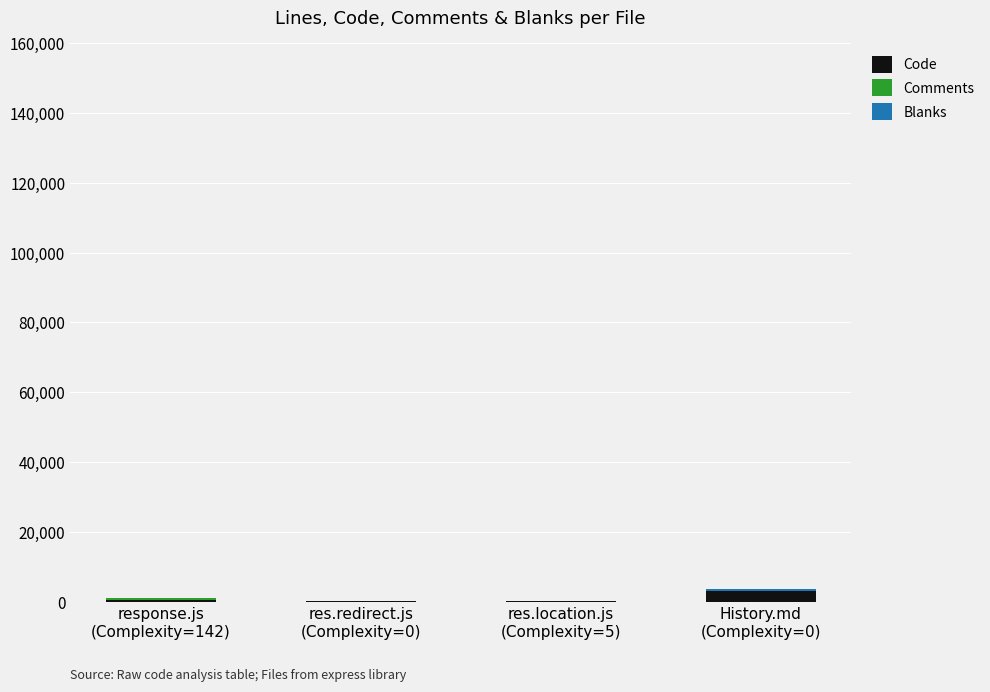

What is the sum of all Code values?

4035